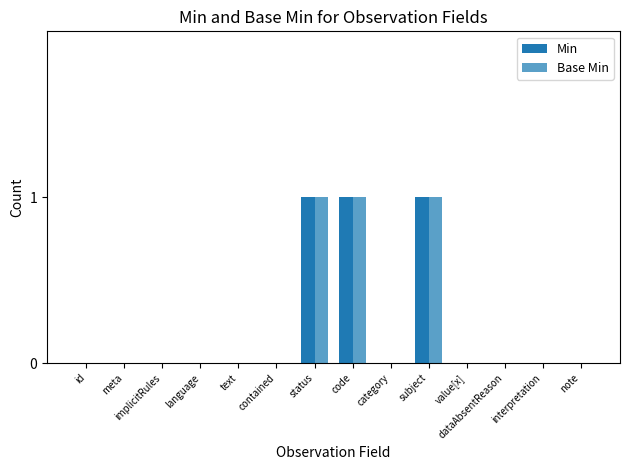

What is the sum of all Base Min values?

3